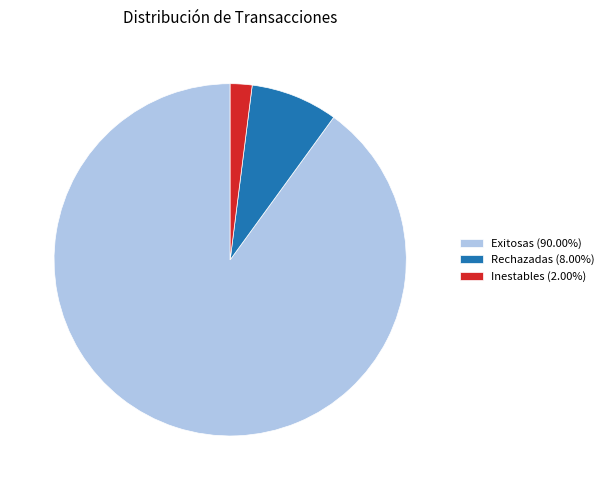

Do Inestables and Exitosas together represent more than half of the pie?

Yes